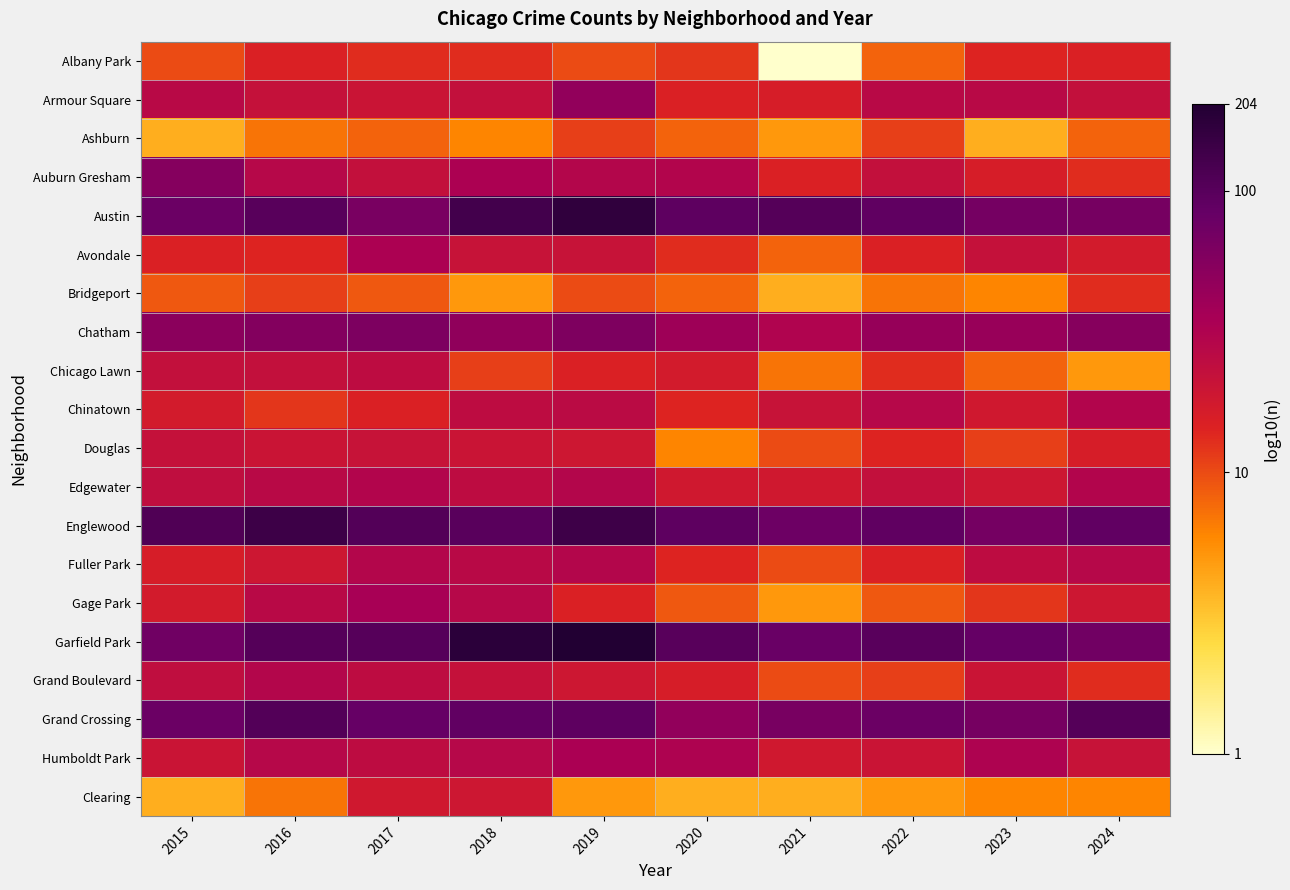

Which series has the widest spread of values?

Albany Park